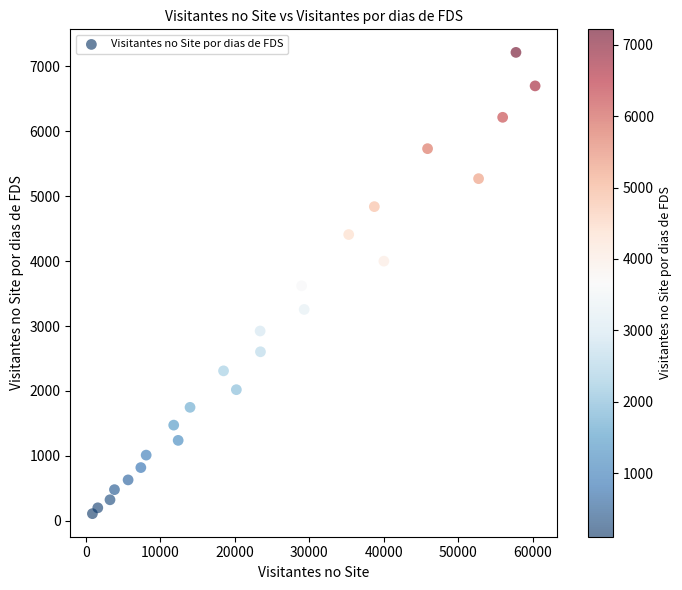

What is the range of Y values (max minus min)?

7106